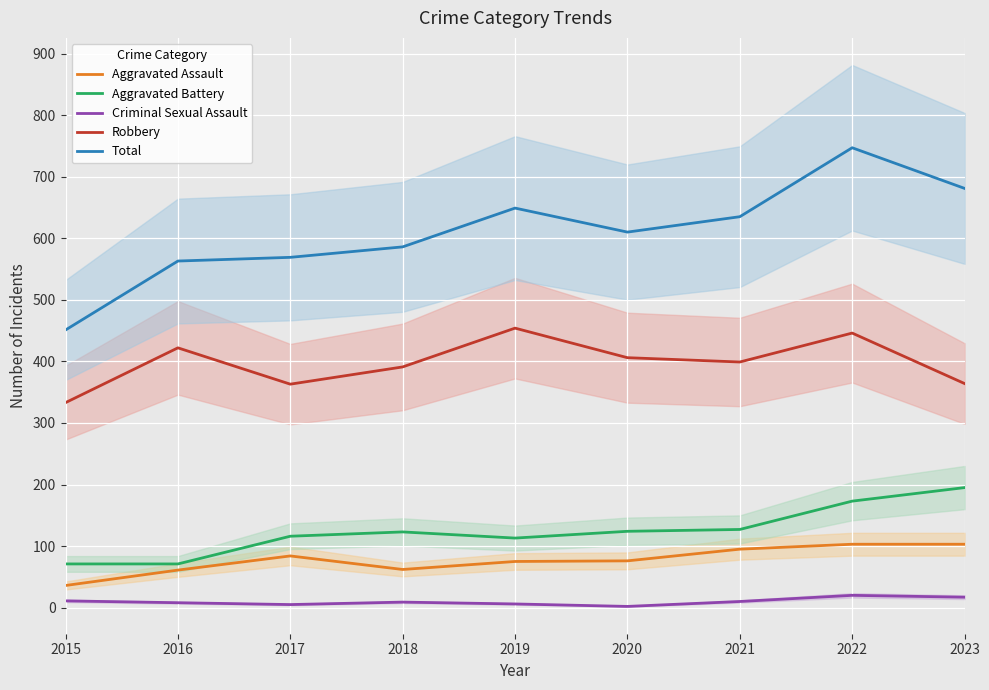

The value of Total at 2016 is 563. True or false?

True